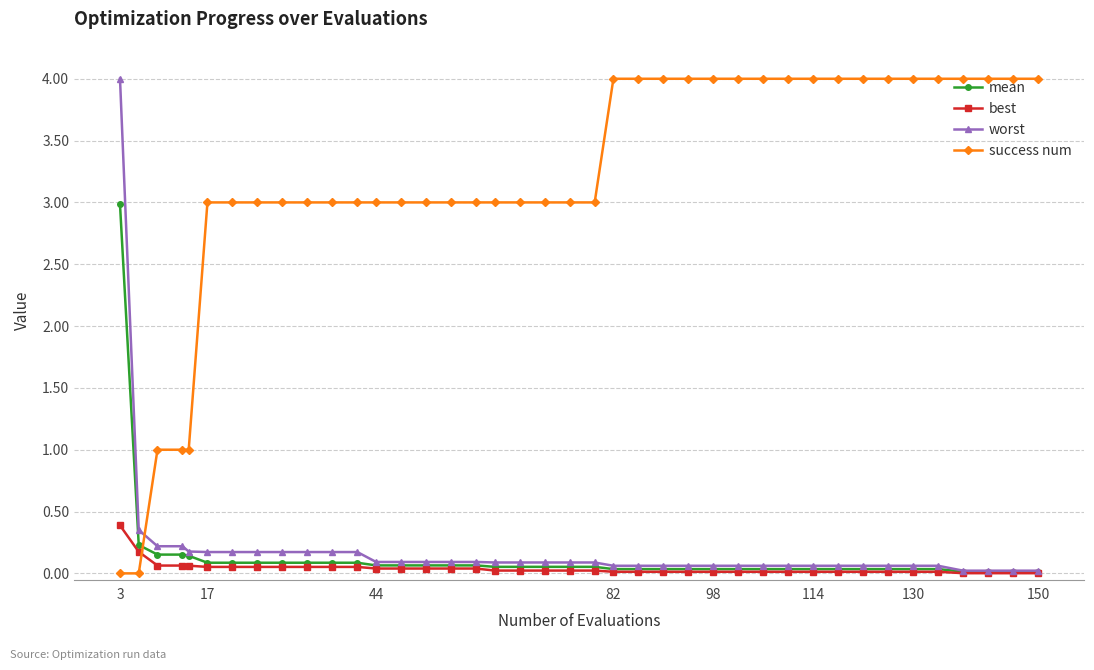

Which series ends up on top after the final intersection of success num and worst?

success num